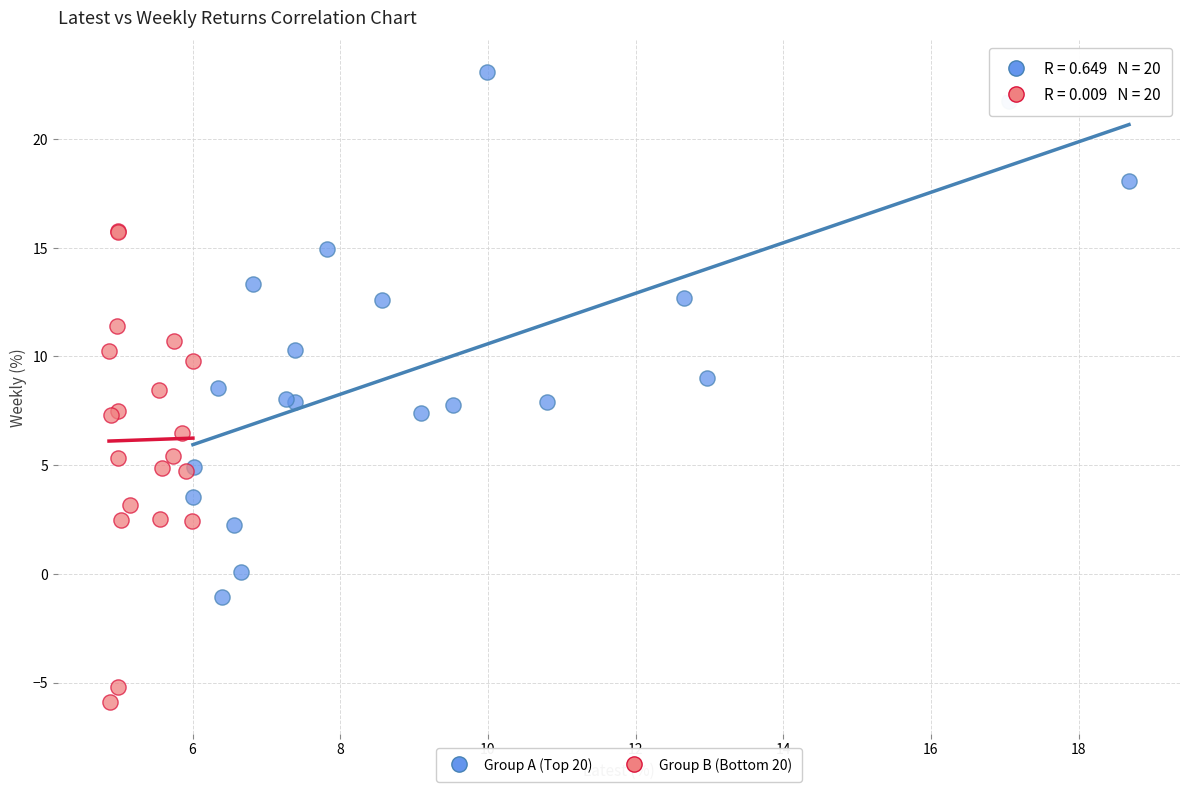

What are all the series names shown in the legend?

Group A (Top 20), Group B (Bottom 20)